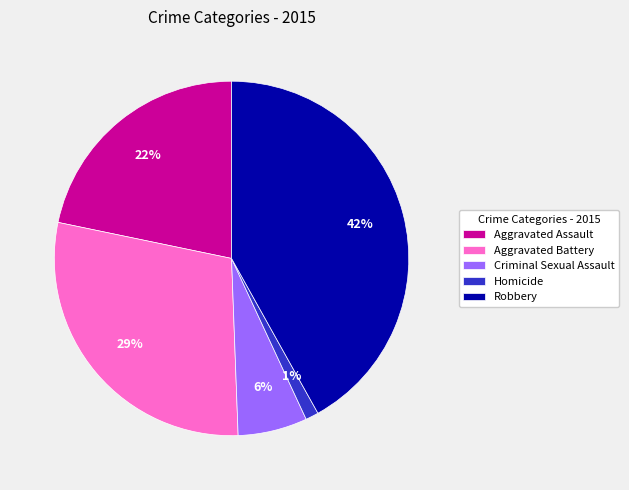

What is the ratio of the value at Criminal Sexual Assault to the value at Aggravated Assault?

0.3